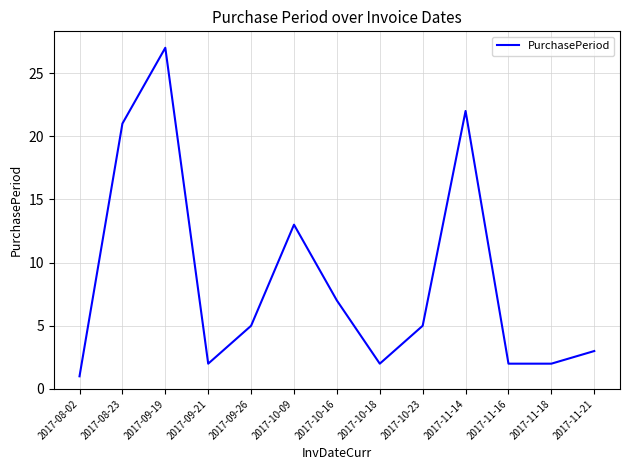

Reading right to left, extract all data points from this chart.

3	2	2	22	5	2	7	13	5	2	27	21	1